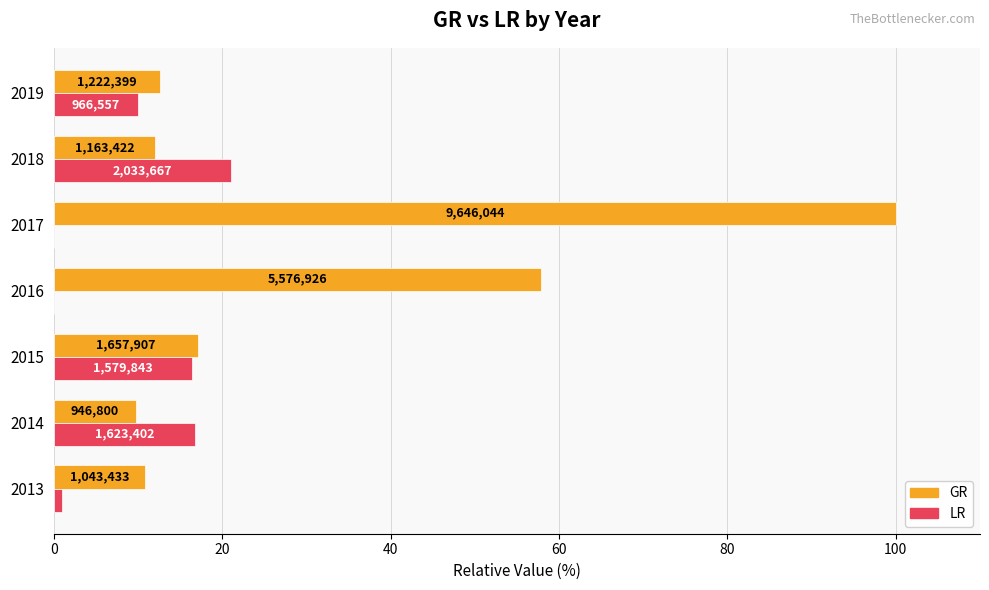

What are all the series names shown in the legend?

GR, LR